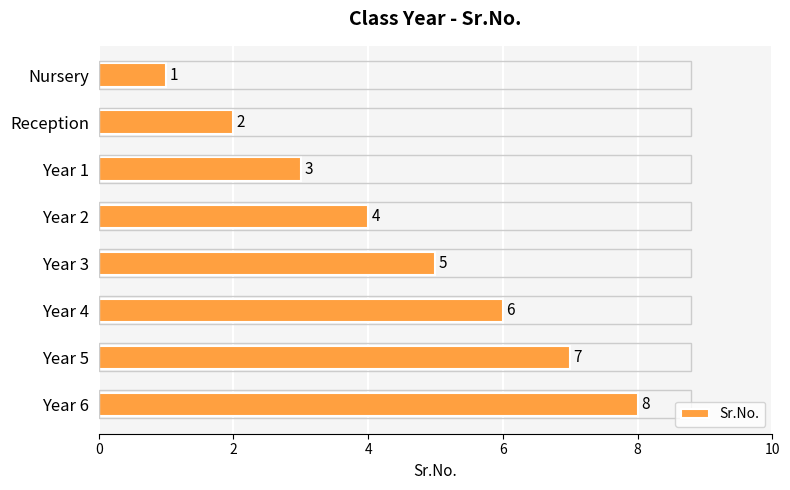

Where is the data nearest to the value 4?

Year 2